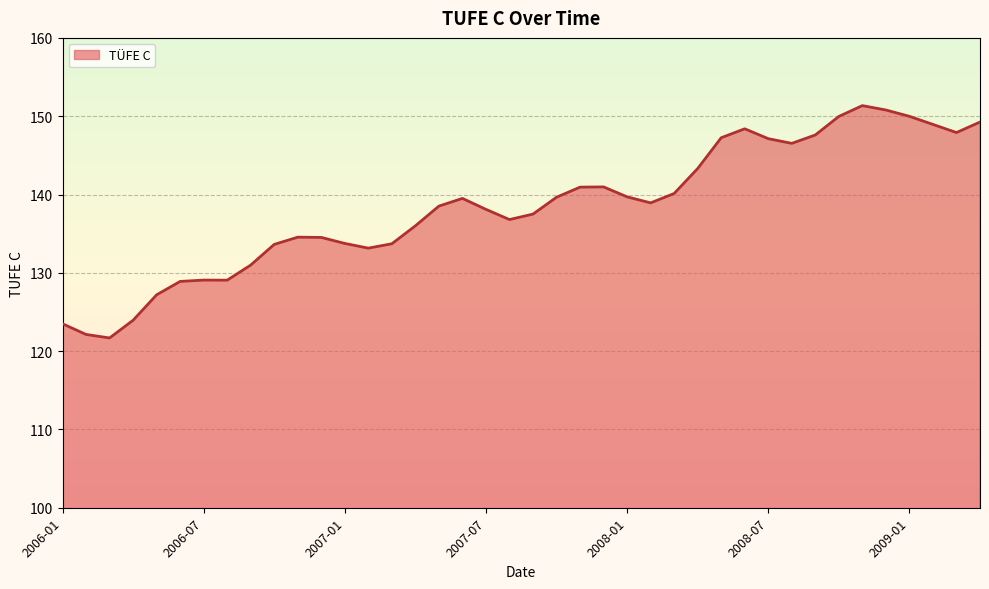

What is the smallest value displayed?

121.7